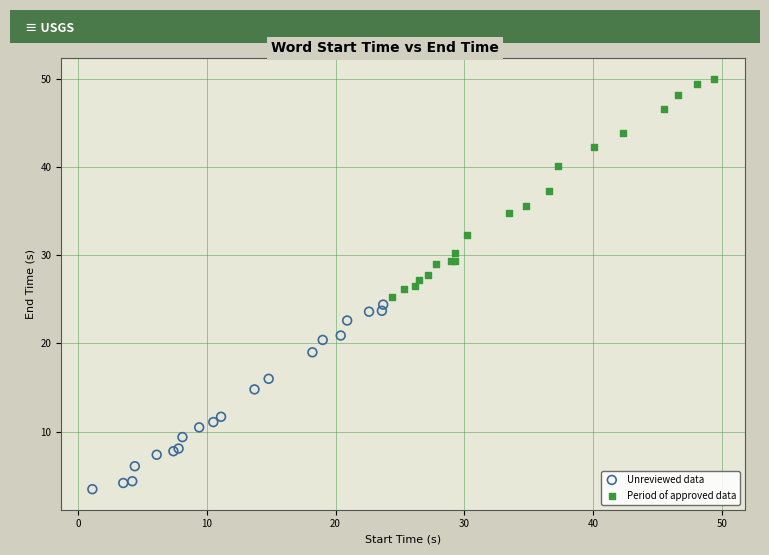

Which series has the widest spread of Y values?

Period of approved data